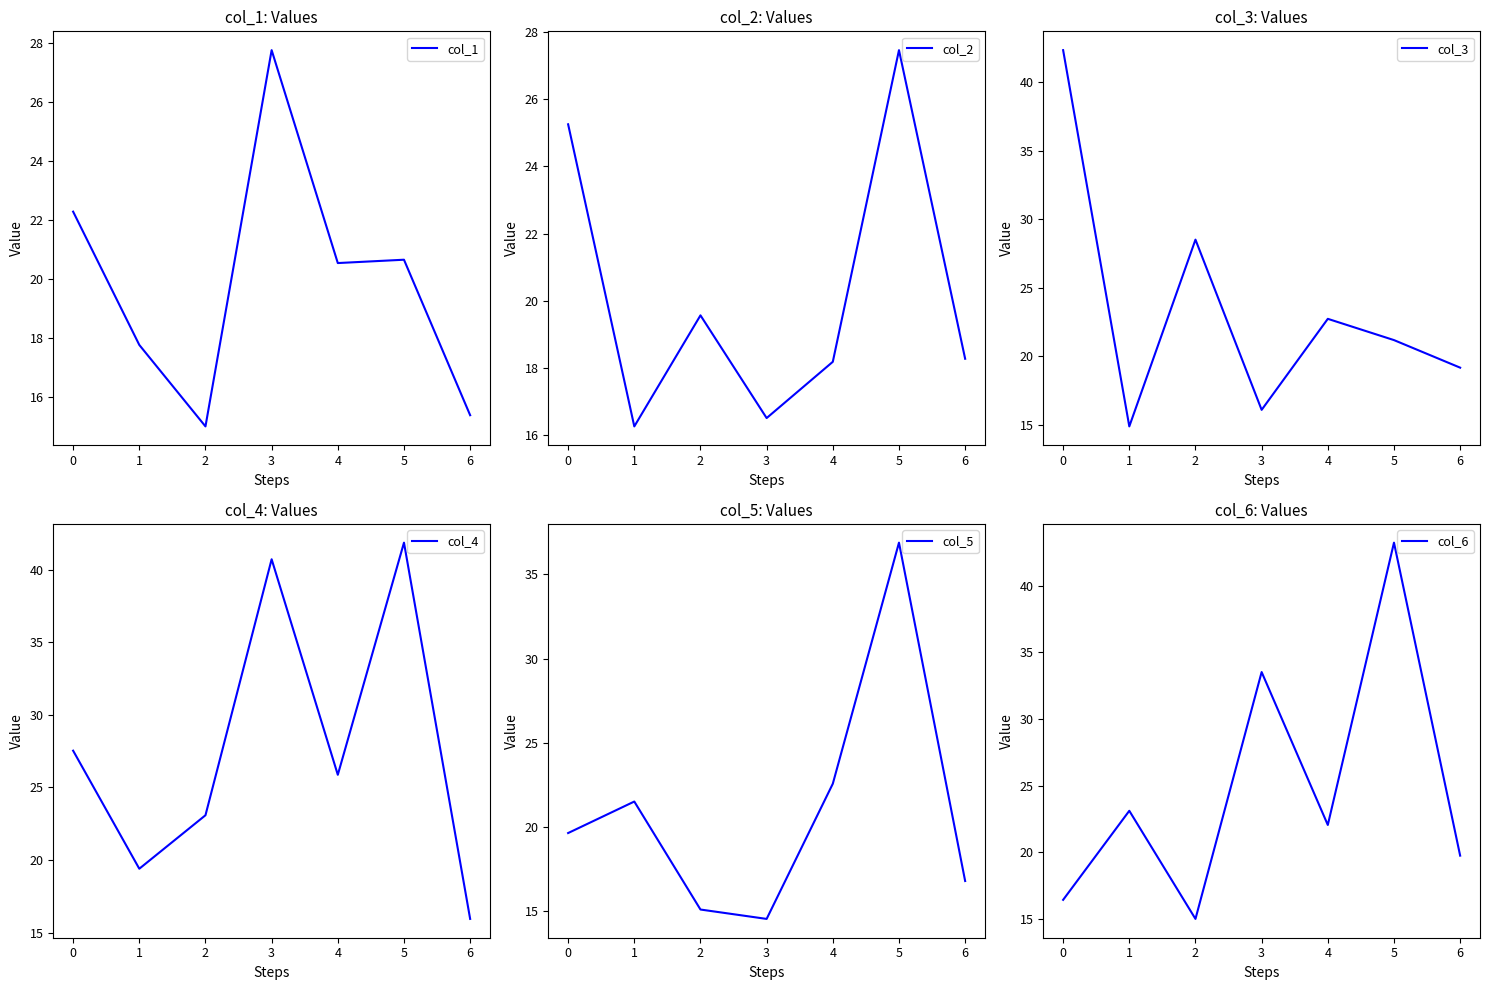

At which label does col_1 first exceed 20?

0